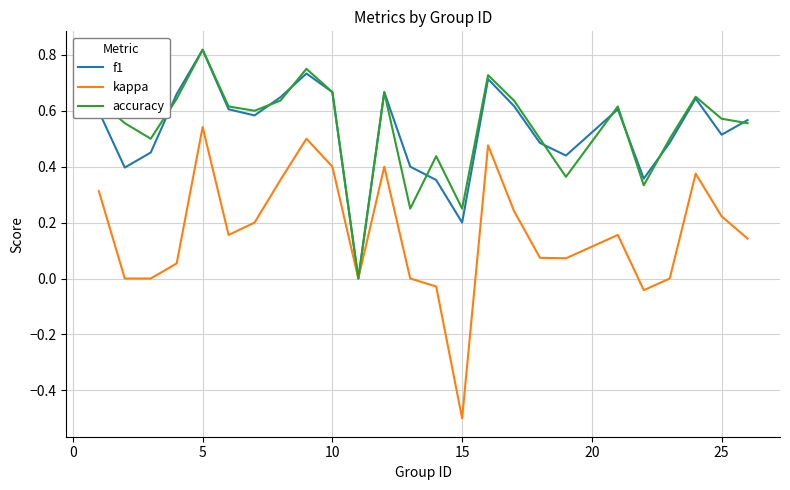

What are all the series names shown in the legend?

f1, kappa, accuracy